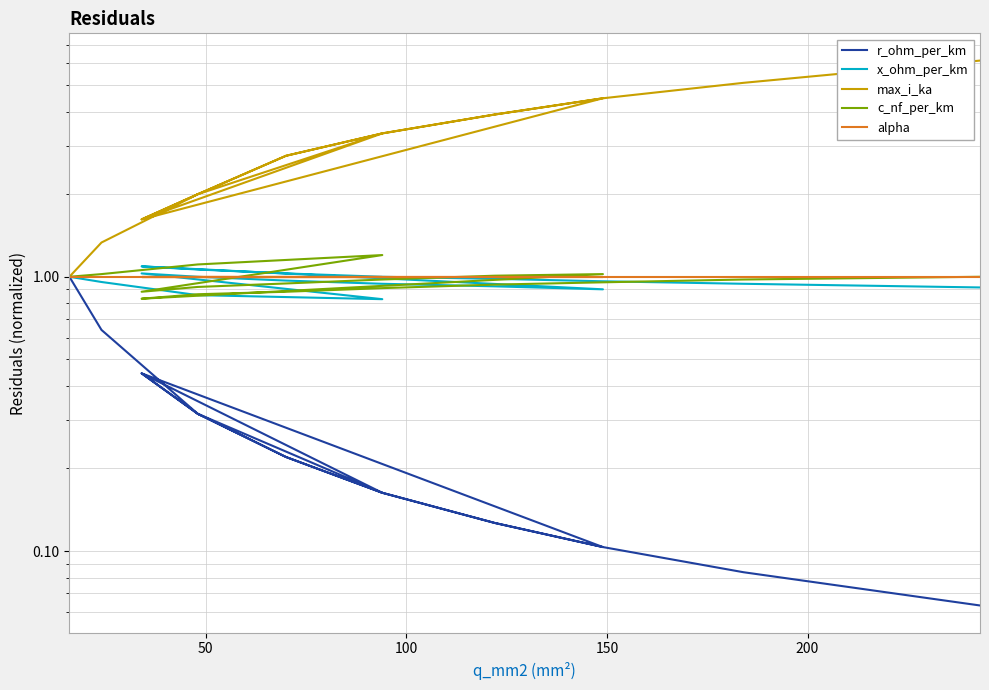

Does the chart display data point markers on the line(s)?

No